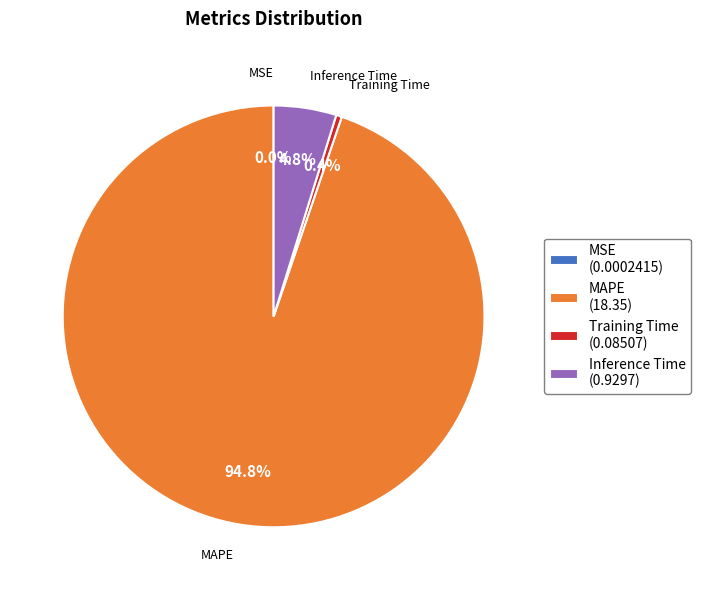

Which category accounts for the majority?

MAPE (18.35)